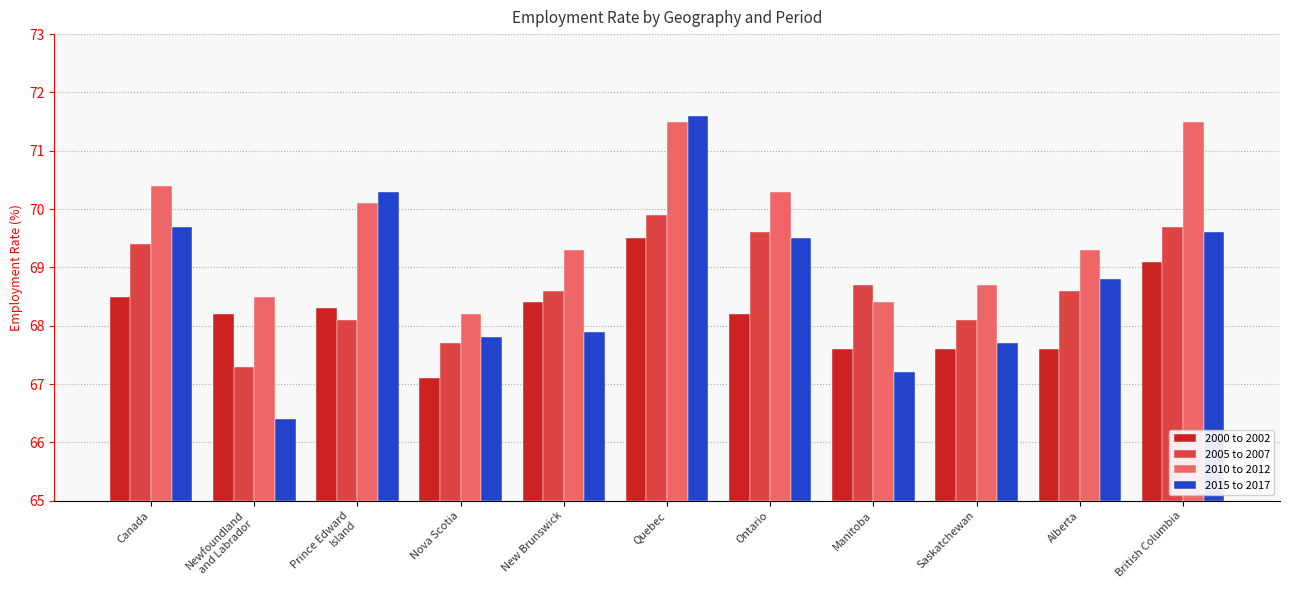

Which category has the highest value in the 2010 to 2012 series?

Quebec